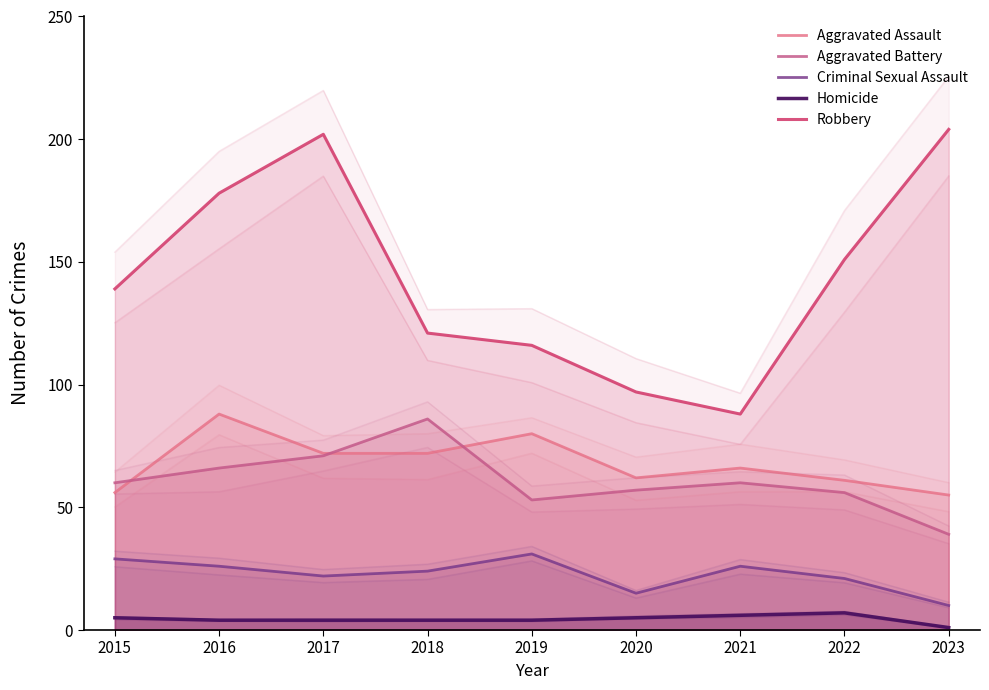

Between 2018 and 2020, which series saw the biggest shift?

Aggravated Battery